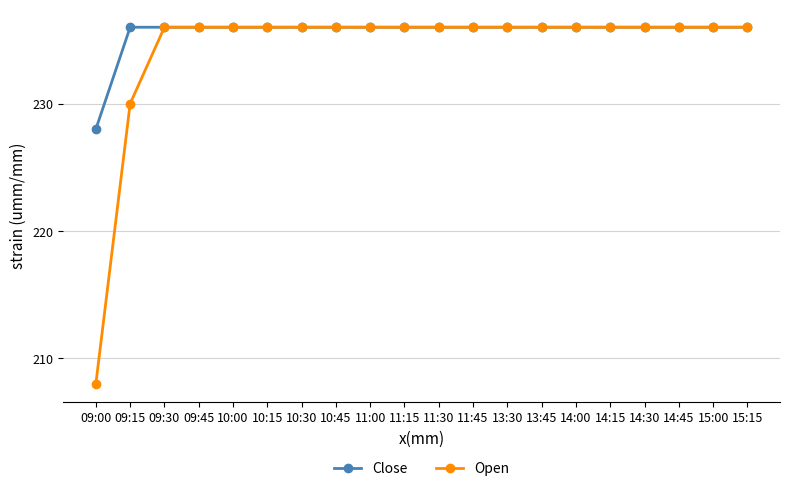

At how many categories does at least one series exceed 227?

20